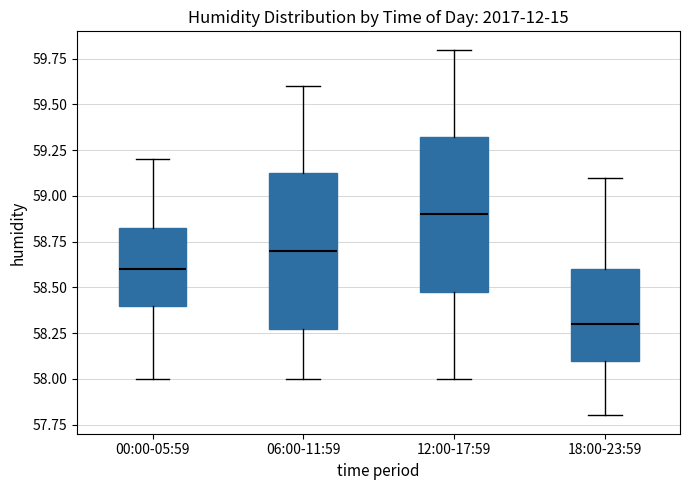

Where is the upper edge of the box for 00:00-05:59 on the y-axis? The values are not printed on the chart, so give them approximately, as read against the axis.

58.85